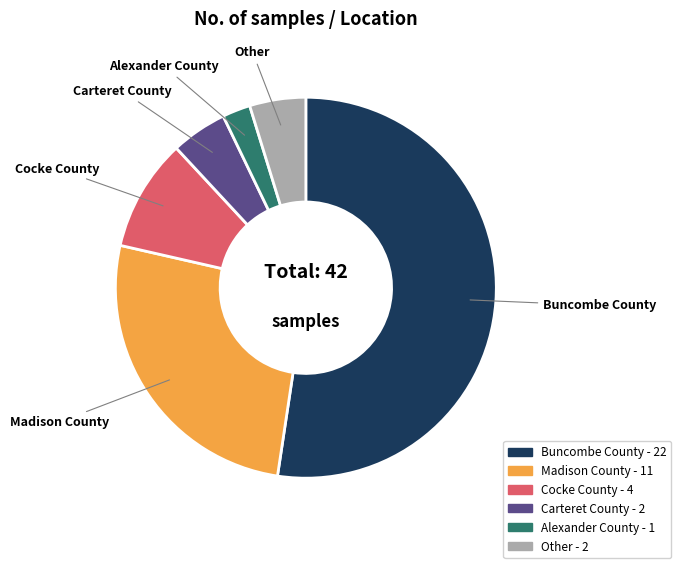

Is it true that Madison County is 26% of the pie?

True